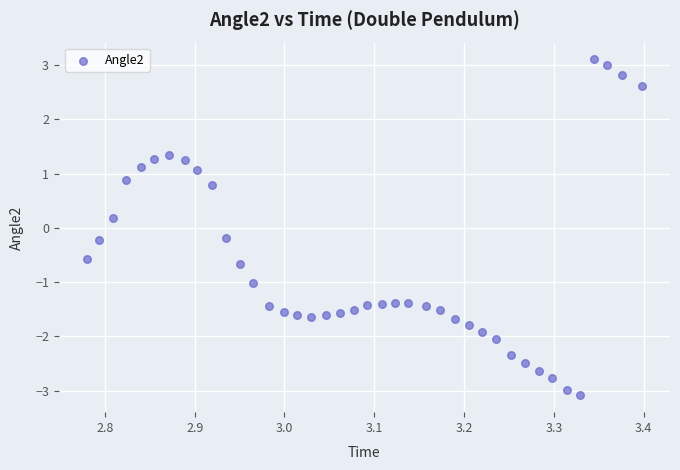

What is the range of Y values (max minus min)?

6.2